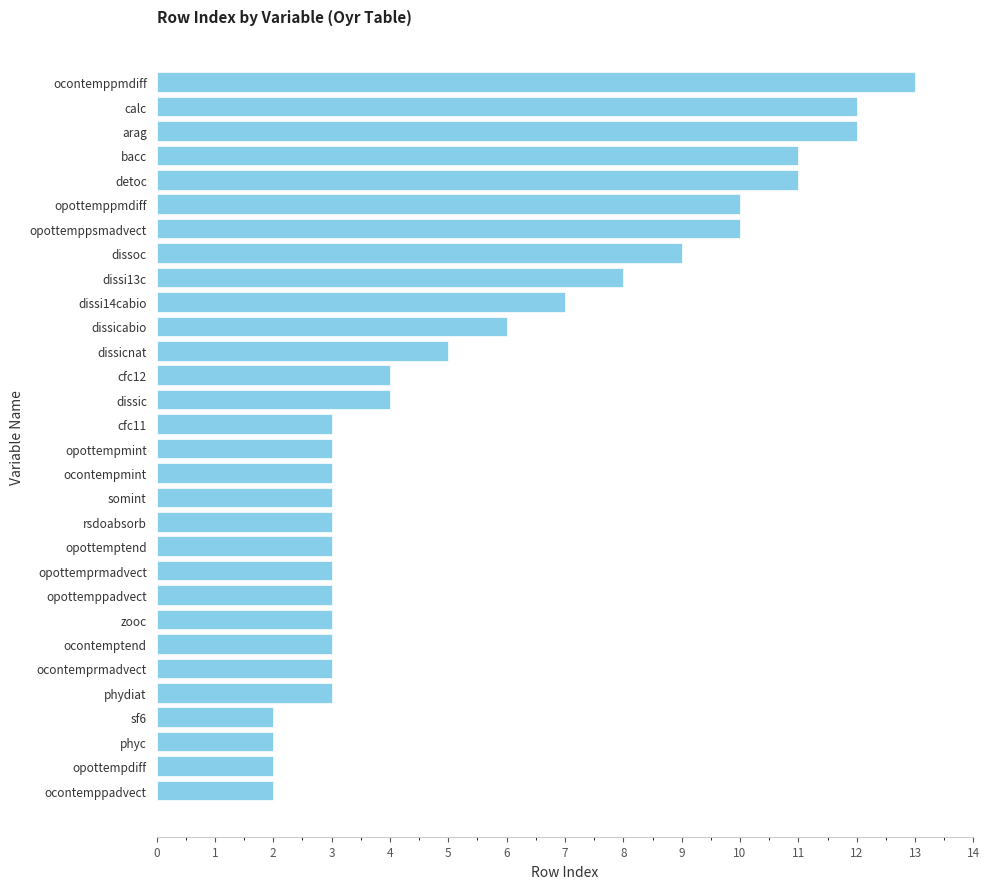

Which category has the highest value across all series?

ocontemppmdiff